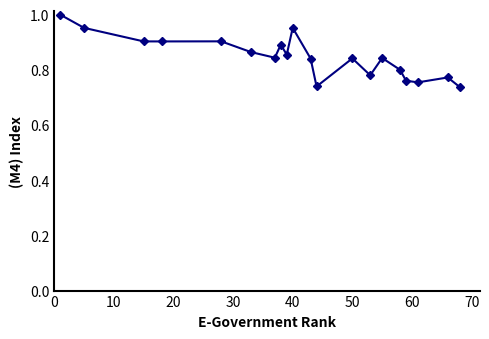

What is the difference between the maximum and minimum values?

0.3